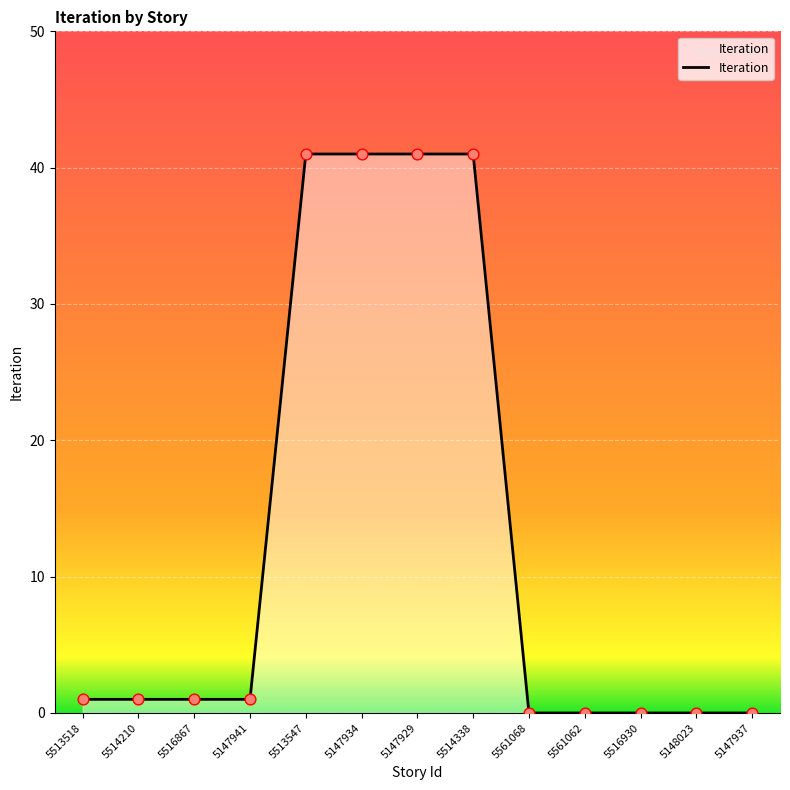

Which has a higher value, 5561068 or 5147929?

5147929